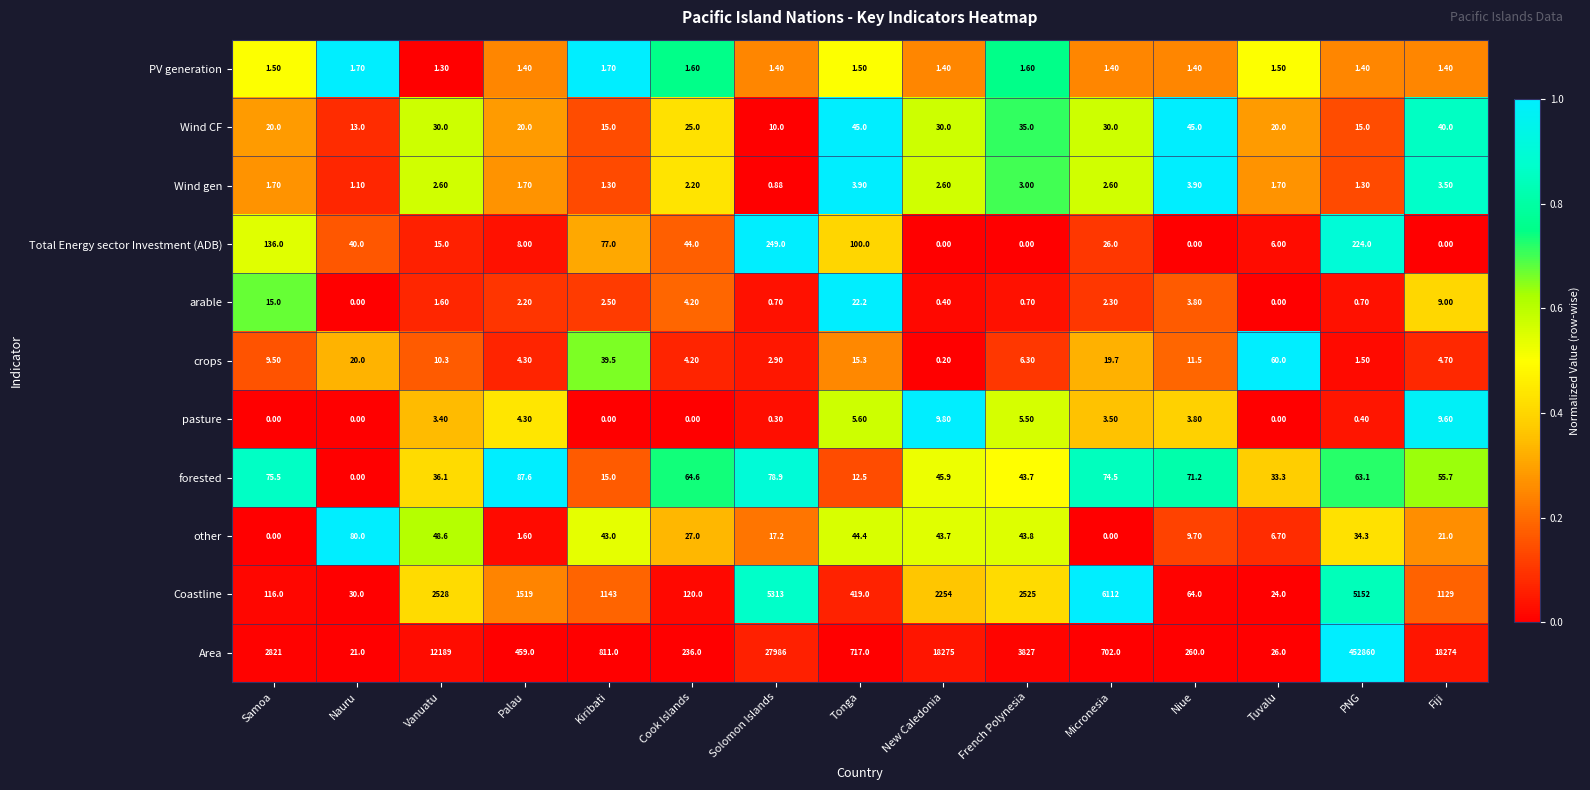

At which category is the sum across all series the highest?

PNG